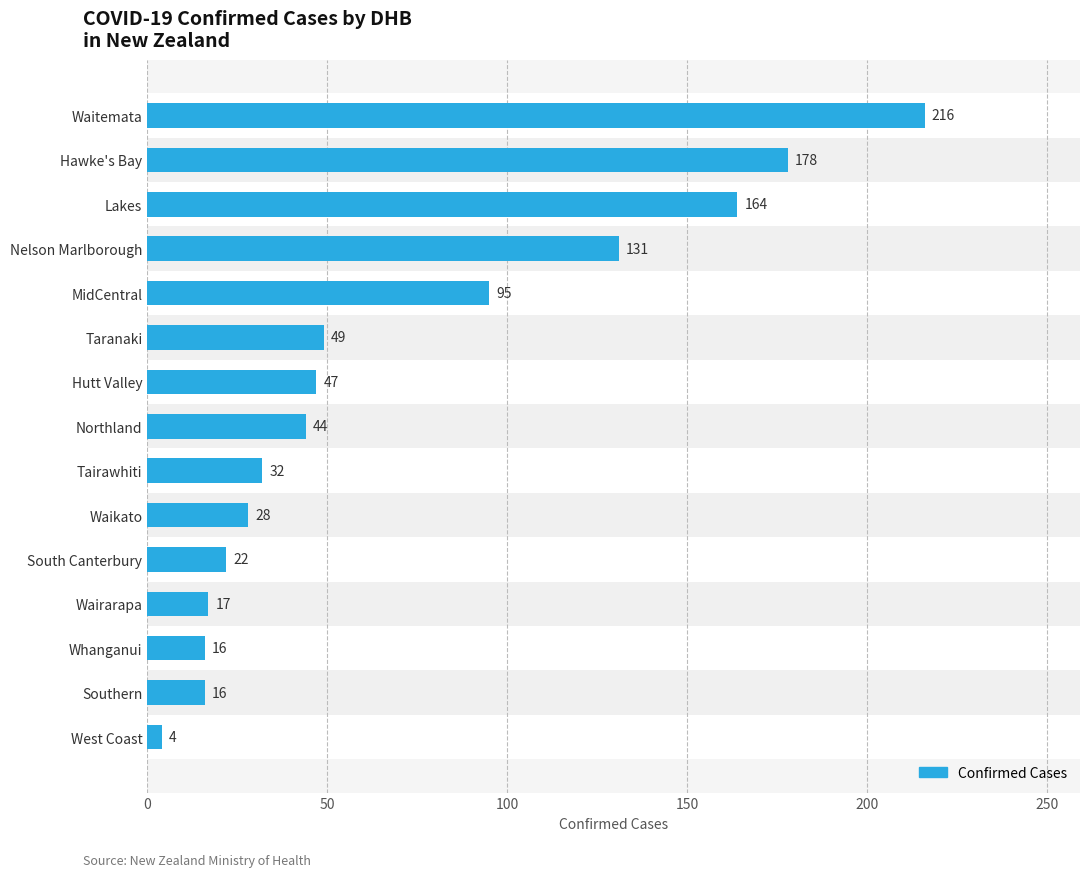

What is the ratio of the value at Nelson Marlborough to the value at Whanganui?

8.2